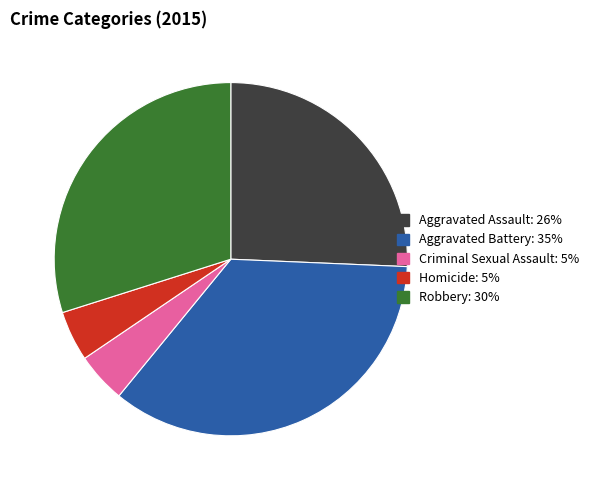

Which has a higher value, Aggravated Battery or Robbery?

Aggravated Battery